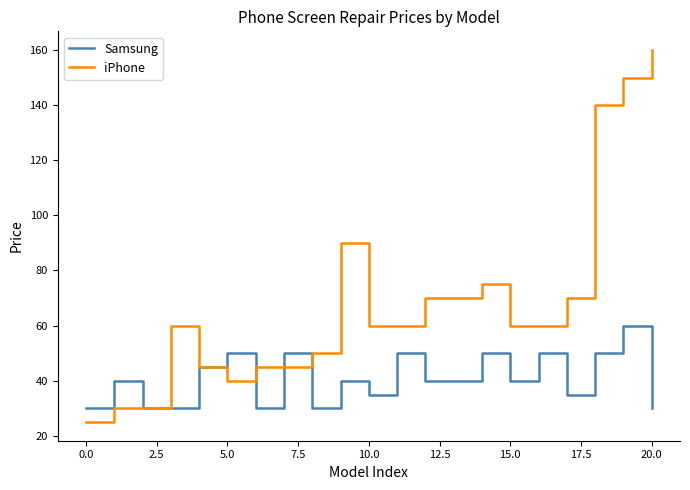

Which series has the largest total across all categories?

iPhone